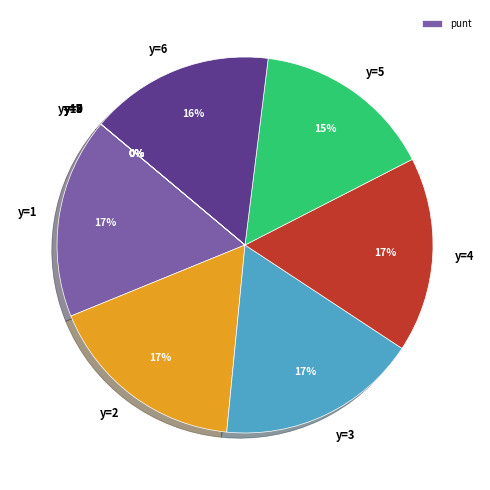

What is the smallest slice in the pie chart?

y=7